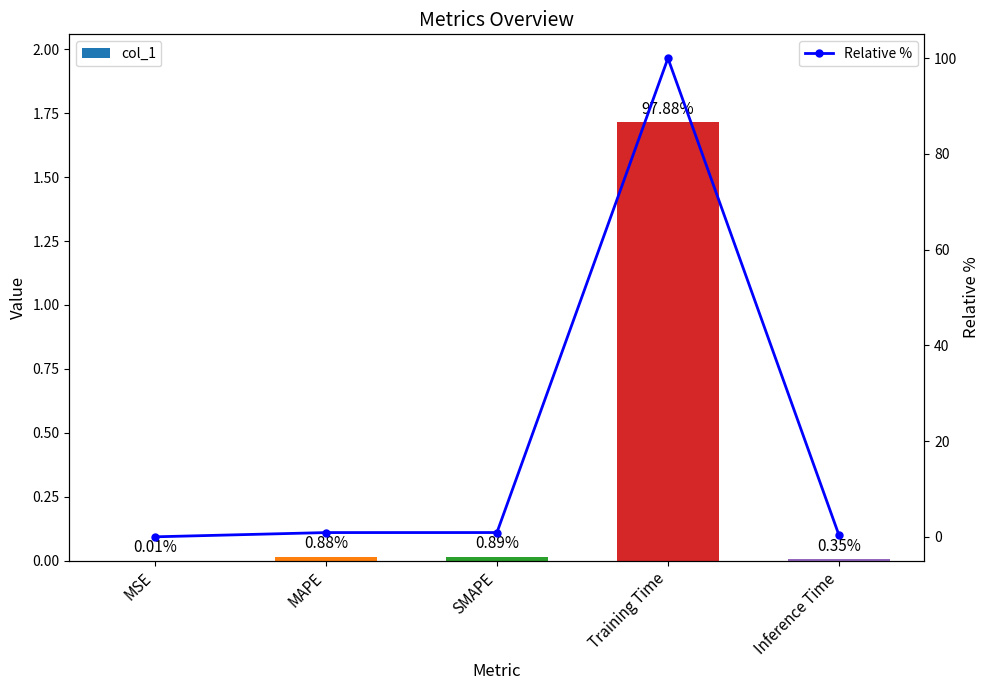

Is the value of col_1 at Inference Time greater than the value of Relative % at MSE?

No